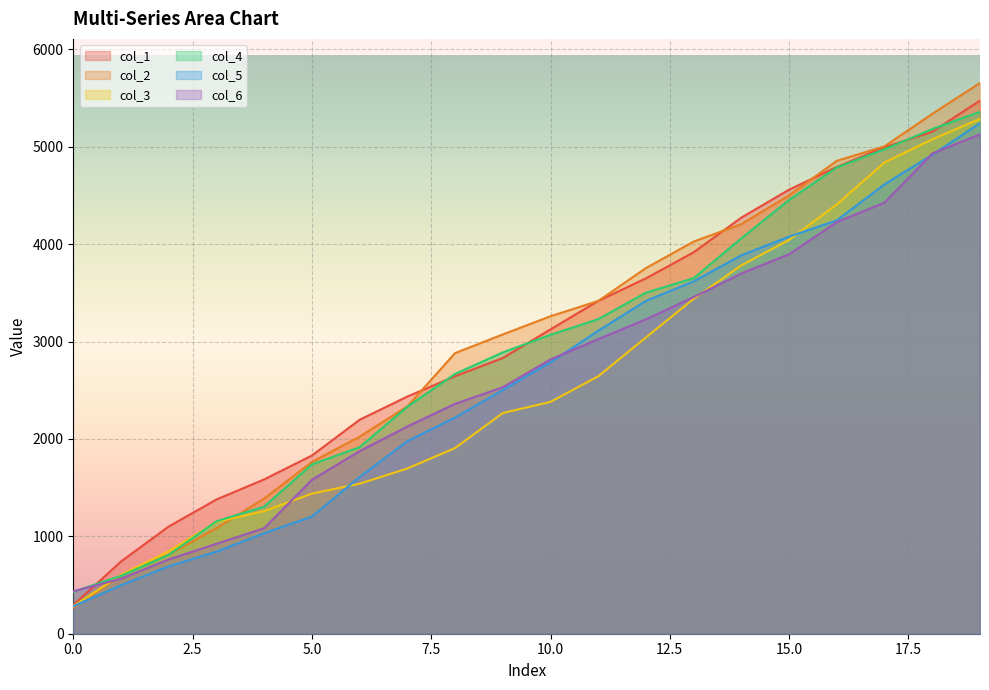

What is the minimum value for col_6?

435.8